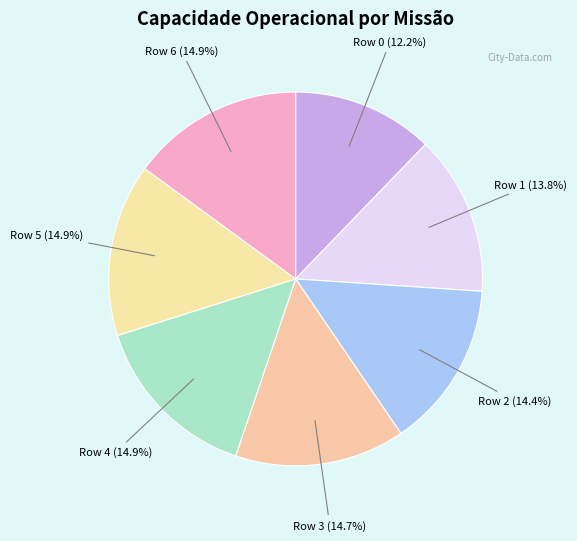

The Row 0 slice represents 18% of the pie. True or false?

False